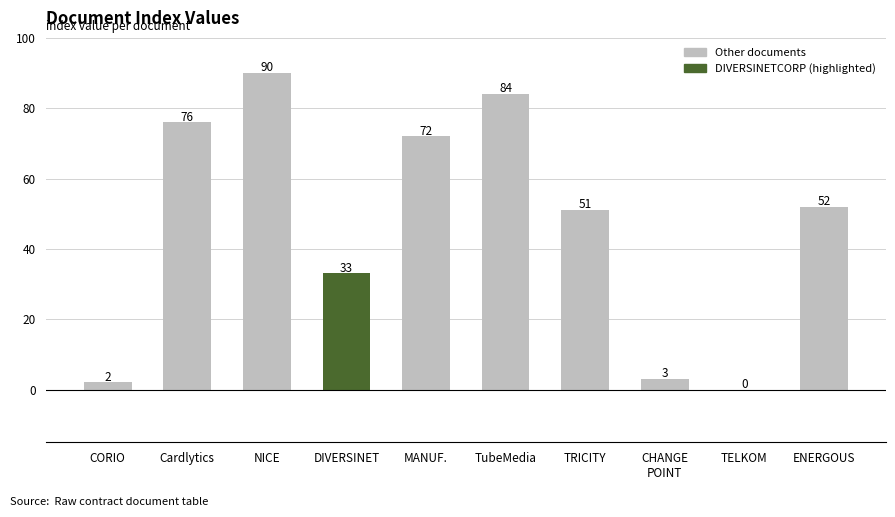

How many distinct data groups are displayed?

1